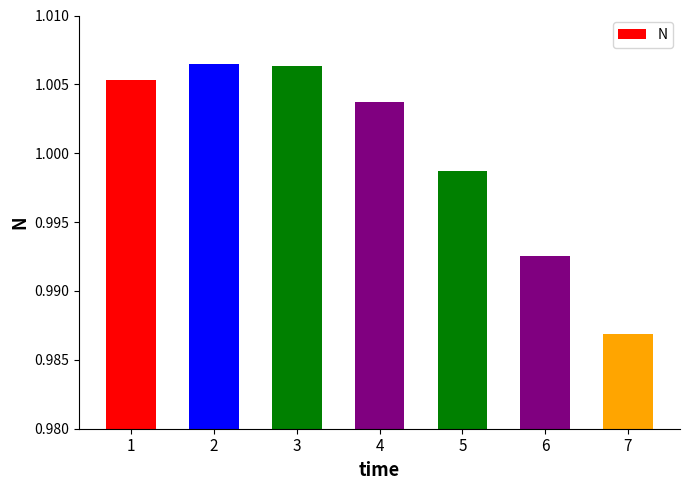

Which label corresponds to the smallest value in the chart?

7